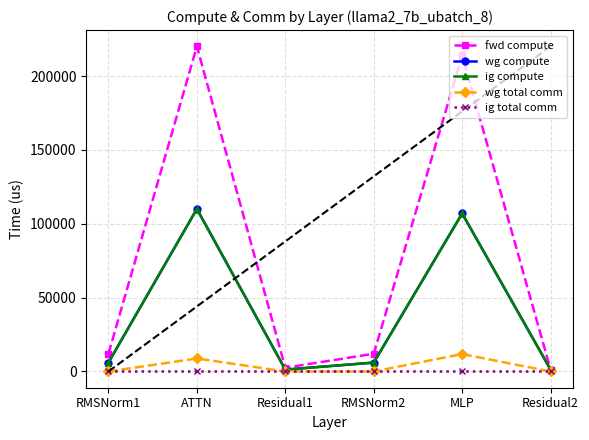

Count the number of data series in this chart.

5